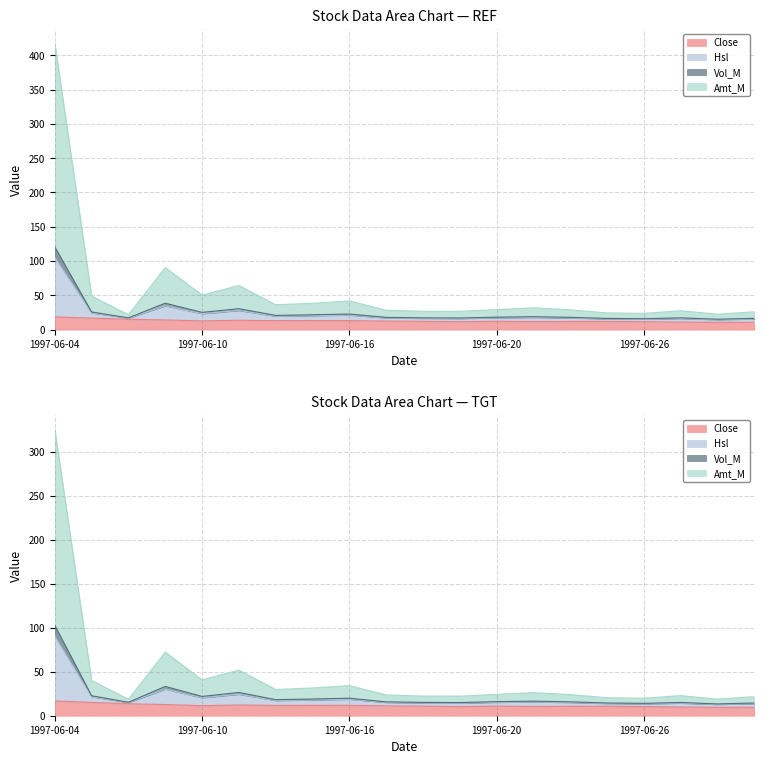

How many values in the Close series are below 12?

8